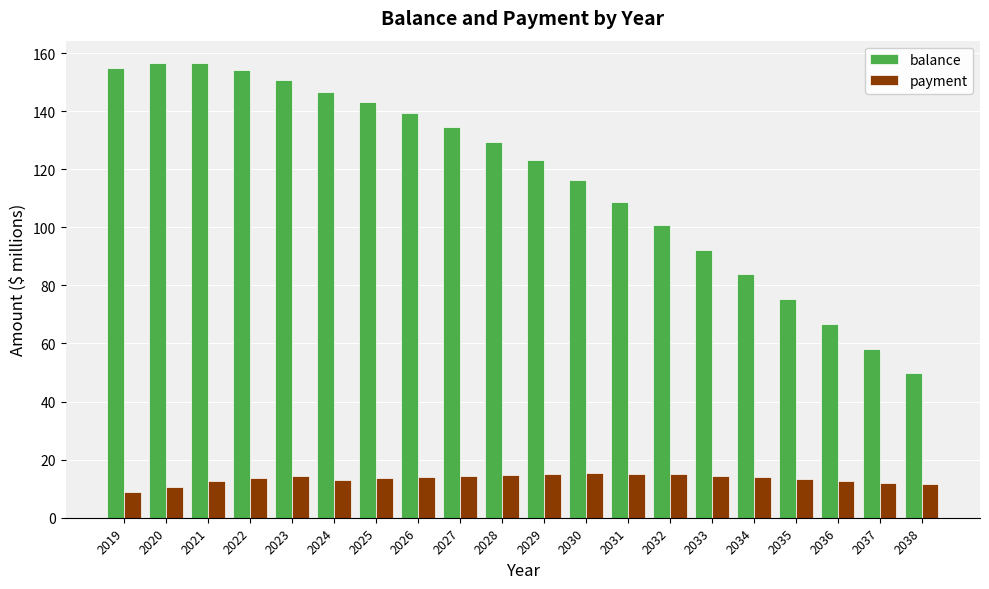

Which series changed the most between 2029 and 2036?

balance